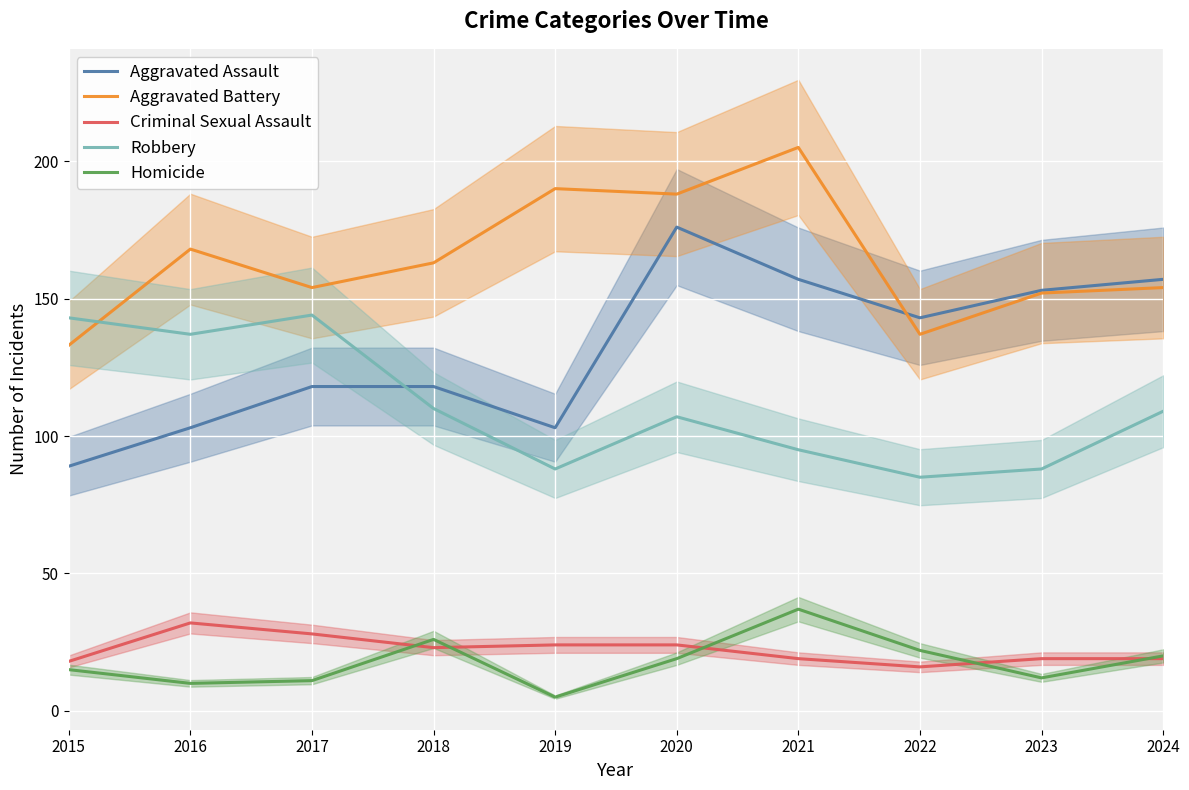

At which category is the sum across all series the highest?

2020